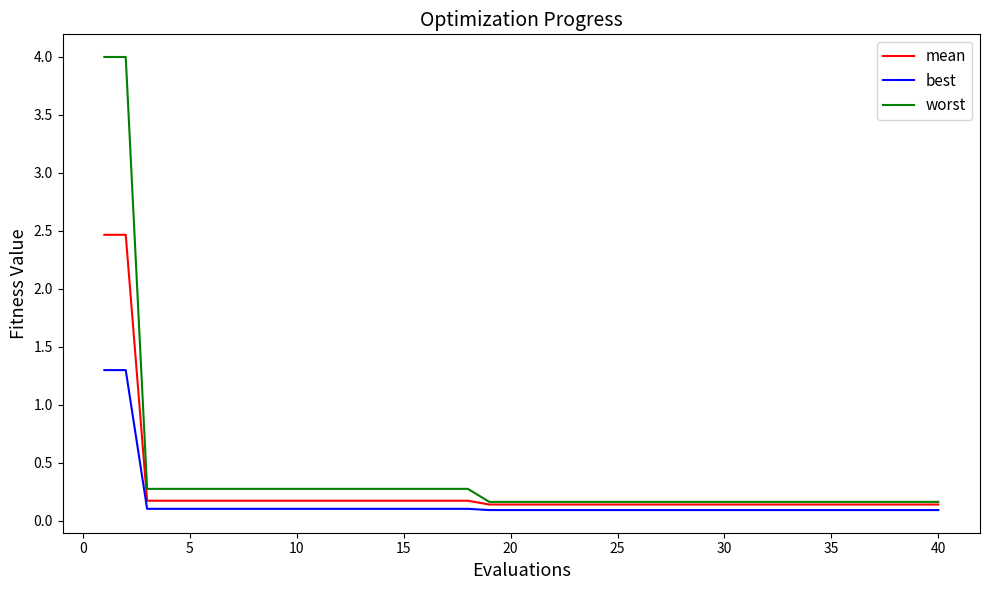

How many lines are shown in the chart?

3